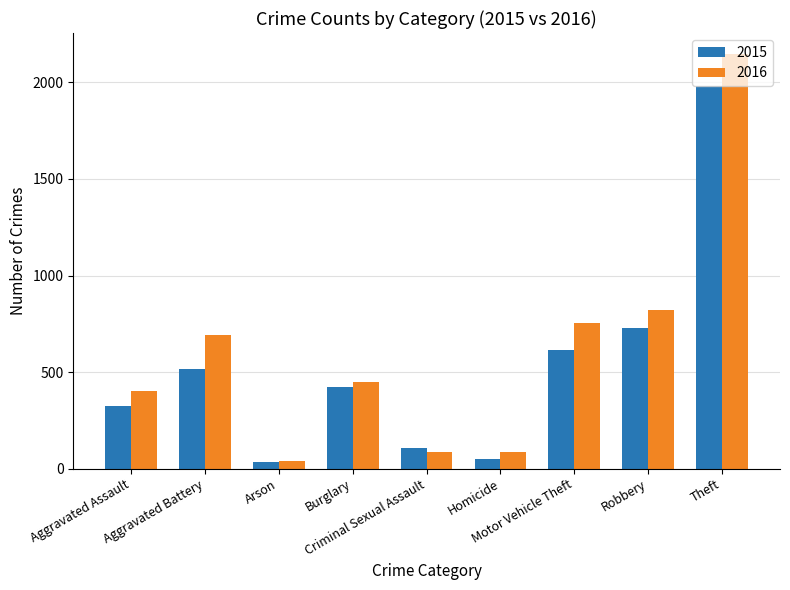

How many values in the 2016 series are below 451?

4